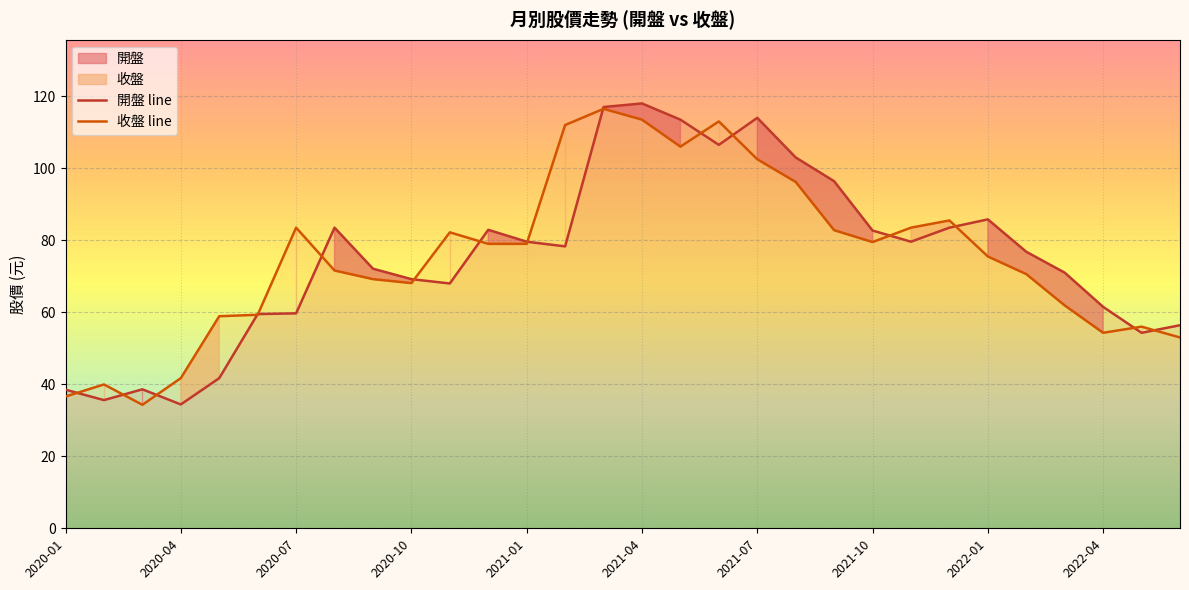

What is the maximum value shown in the chart?

118.0